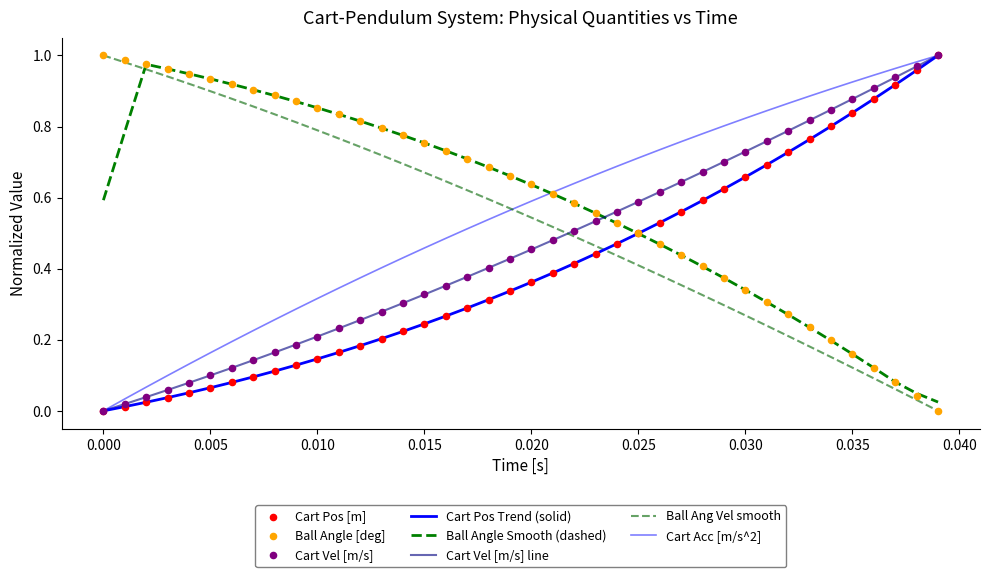

At how many categories does at least one series exceed 0?

40